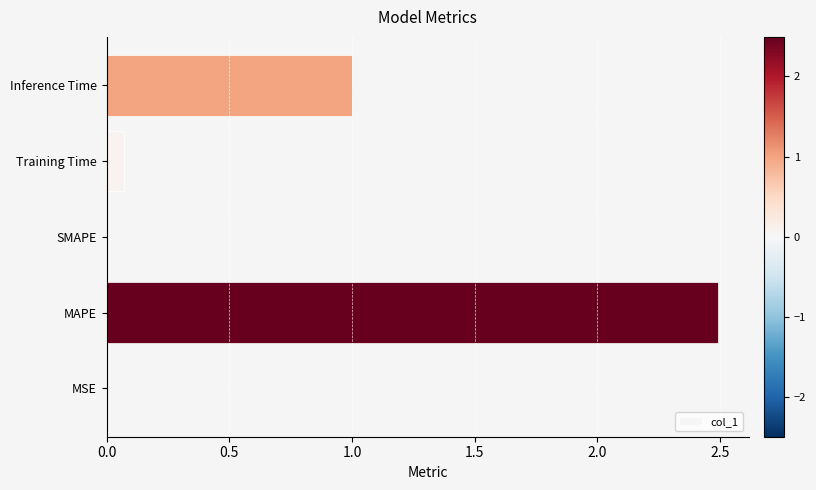

Between MAPE and SMAPE, which is larger?

MAPE